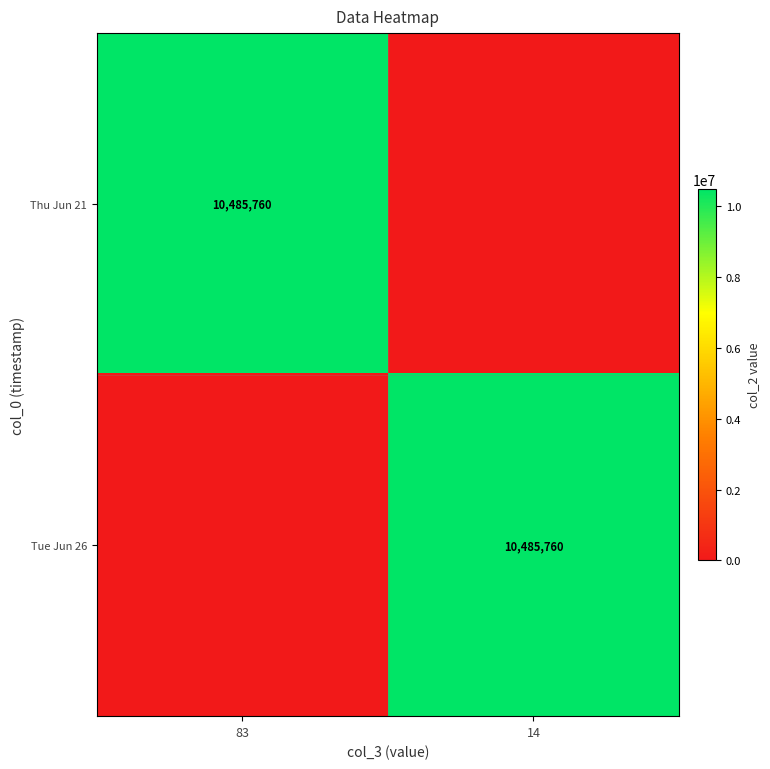

Is it true that Tue Jun 26 equals 10485760 at 14?

True